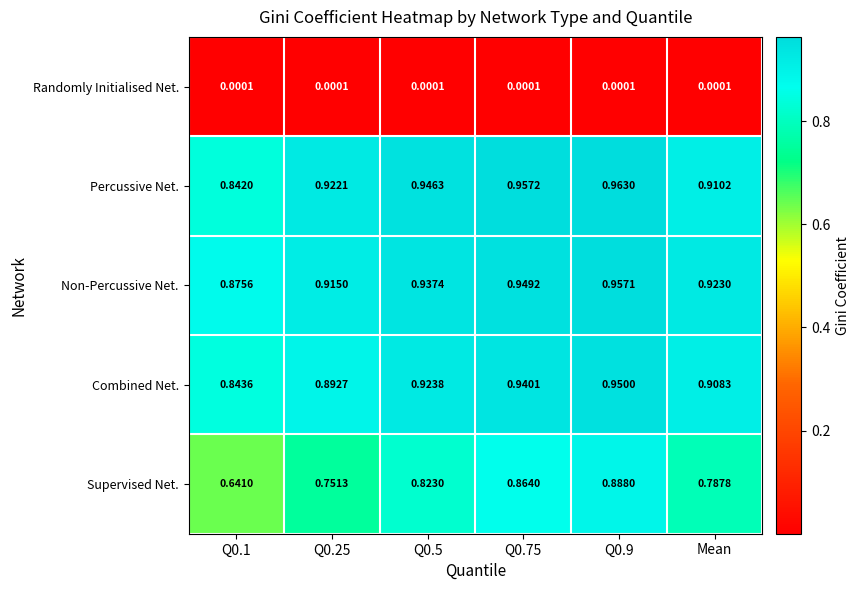

Which series has the widest spread of values?

Supervised Net.